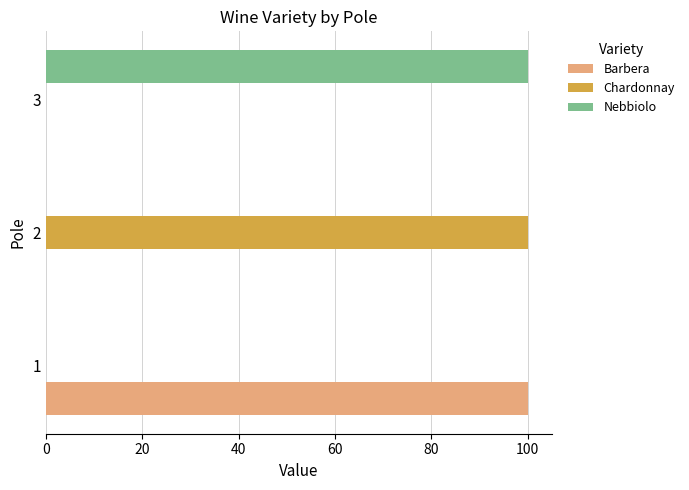

Is the value of Barbera at 1 greater than the value of Nebbiolo at 2?

Yes